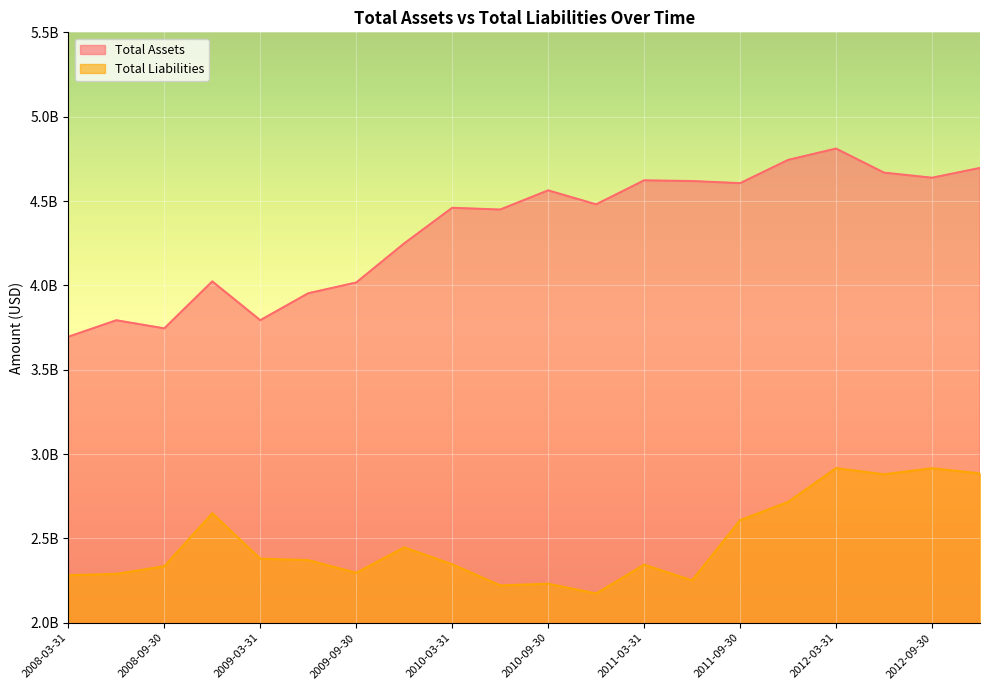

At which label is Total Liabilities closest to 2?

2010-12-31